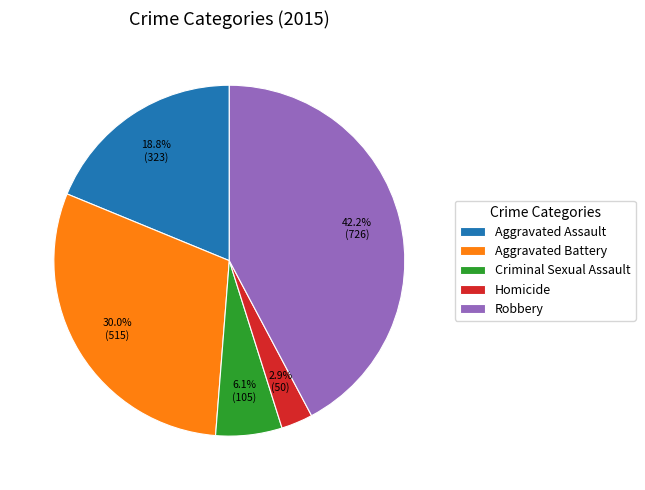

To the nearest percent, what is the average slice percentage?

20%